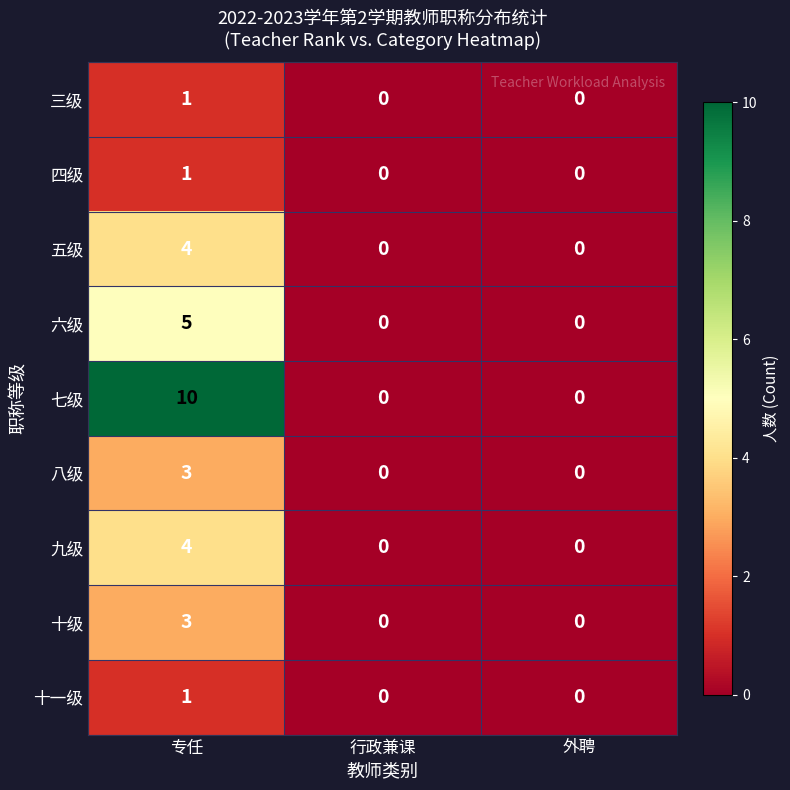

At which category is the sum across all series the highest?

专任